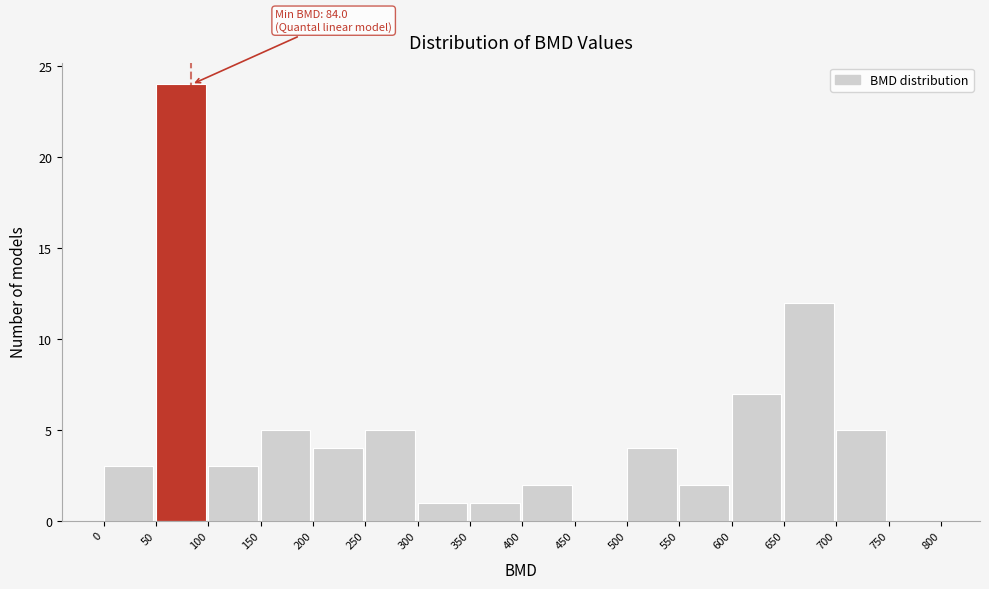

Which range on the x-axis has the tallest bar?

50 to 100